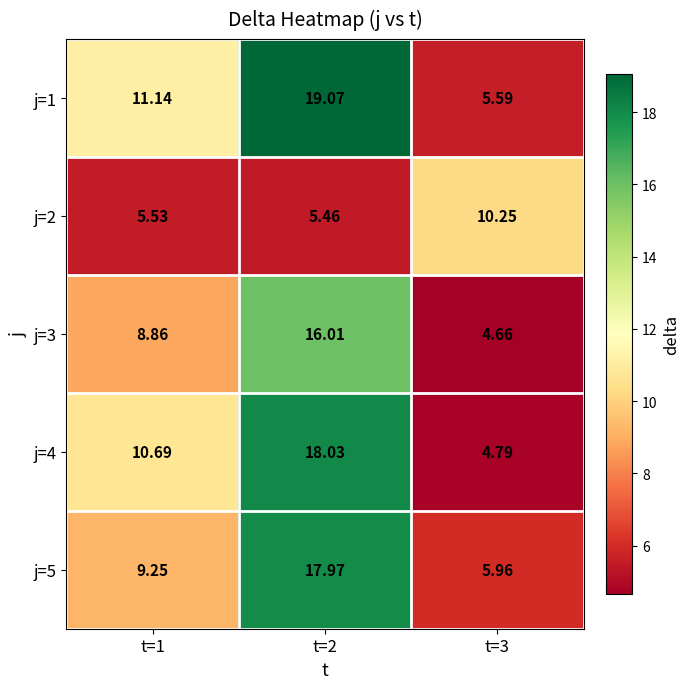

What is the spread (max minus min) of values at t=3?

5.6